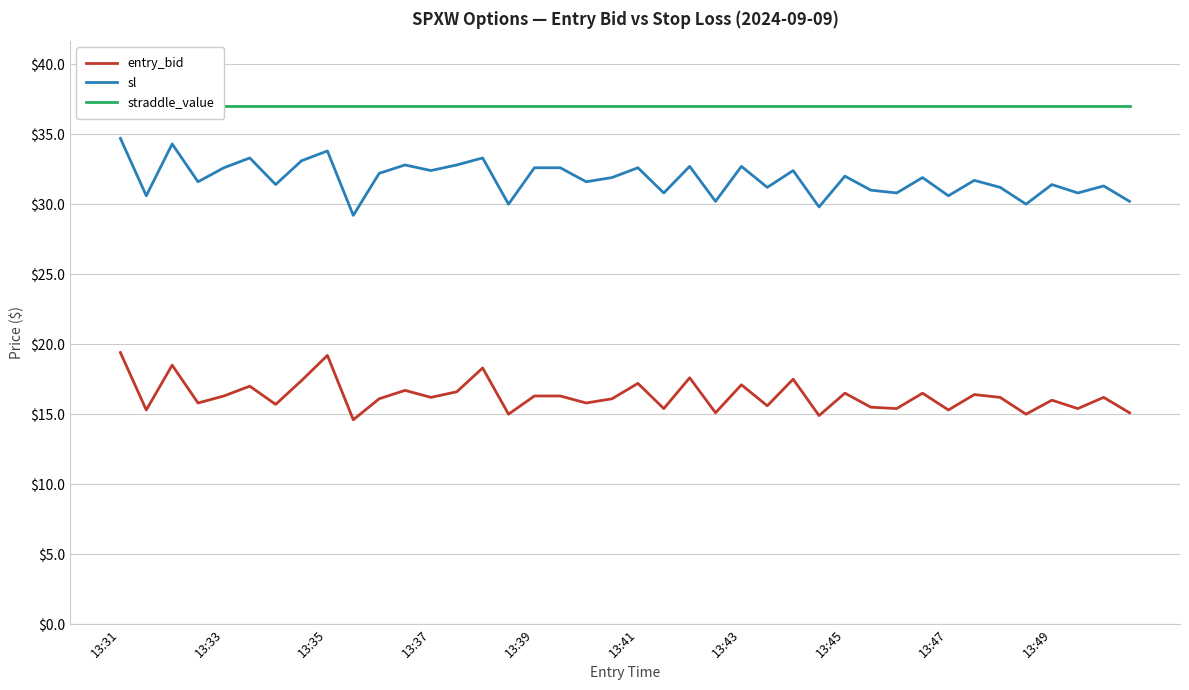

Reading left to right, extract all data points from this chart.

entry_bid: 19.4	15.3	18.5	15.8	16.3	17.0	15.7	17.4	19.2	14.6	16.1	16.7	16.2	16.6	18.3	15.0	16.3	16.3	15.8	16.1	17.2	15.4	17.6	15.1	17.1	15.6	17.5	14.9	16.5	15.5	15.4	16.5	15.3	16.4	16.2	15.0	16.0	15.4	16.2	15.1
sl: 34.7	30.6	34.3	31.6	32.6	33.3	31.4	33.1	33.8	29.2	32.2	32.8	32.4	32.8	33.3	30.0	32.6	32.6	31.6	31.9	32.6	30.8	32.7	30.2	32.7	31.2	32.4	29.8	32.0	31.0	30.8	31.9	30.6	31.7	31.2	30.0	31.4	30.8	31.3	30.2
straddle_value: 37.0	37.0	37.0	37.0	37.0	37.0	37.0	37.0	37.0	37.0	37.0	37.0	37.0	37.0	37.0	37.0	37.0	37.0	37.0	37.0	37.0	37.0	37.0	37.0	37.0	37.0	37.0	37.0	37.0	37.0	37.0	37.0	37.0	37.0	37.0	37.0	37.0	37.0	37.0	37.0